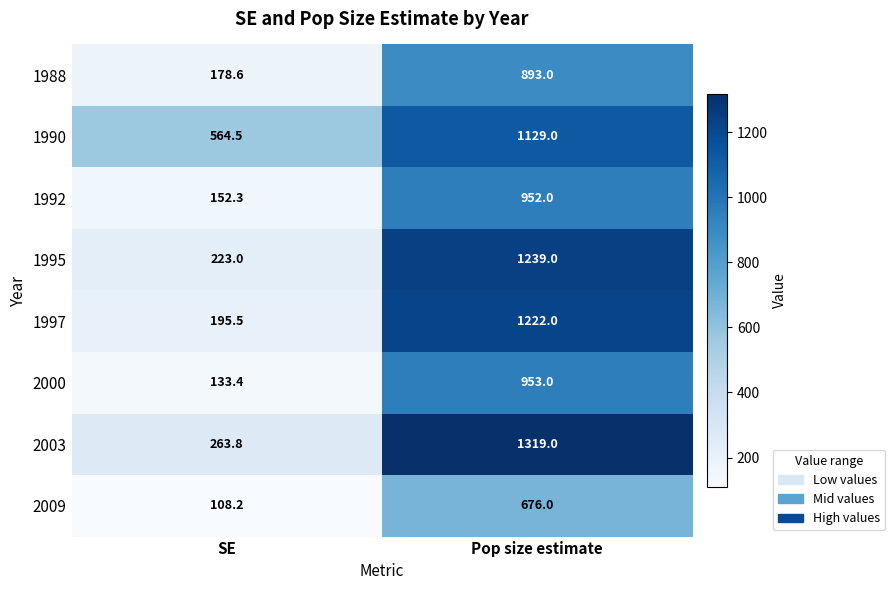

Which series has the largest total across all categories?

1990